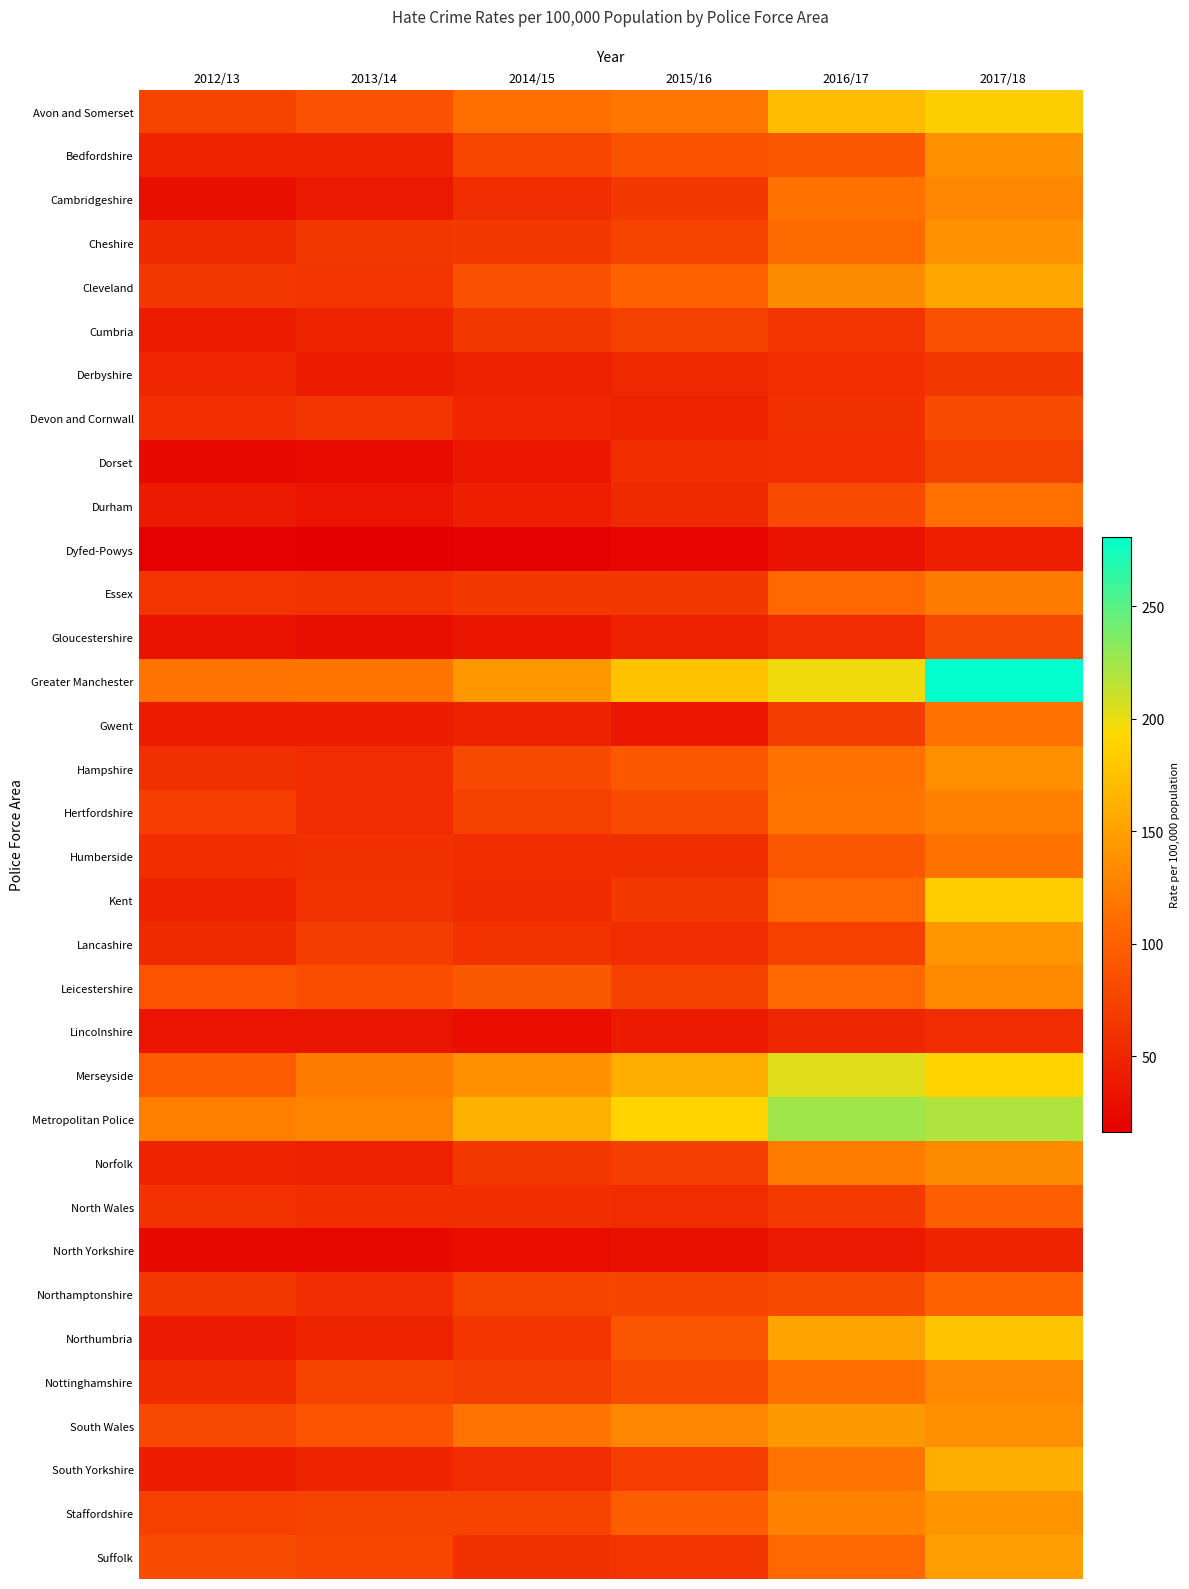

Which series changed the most between 2016/17 and 2017/18?

Greater Manchester